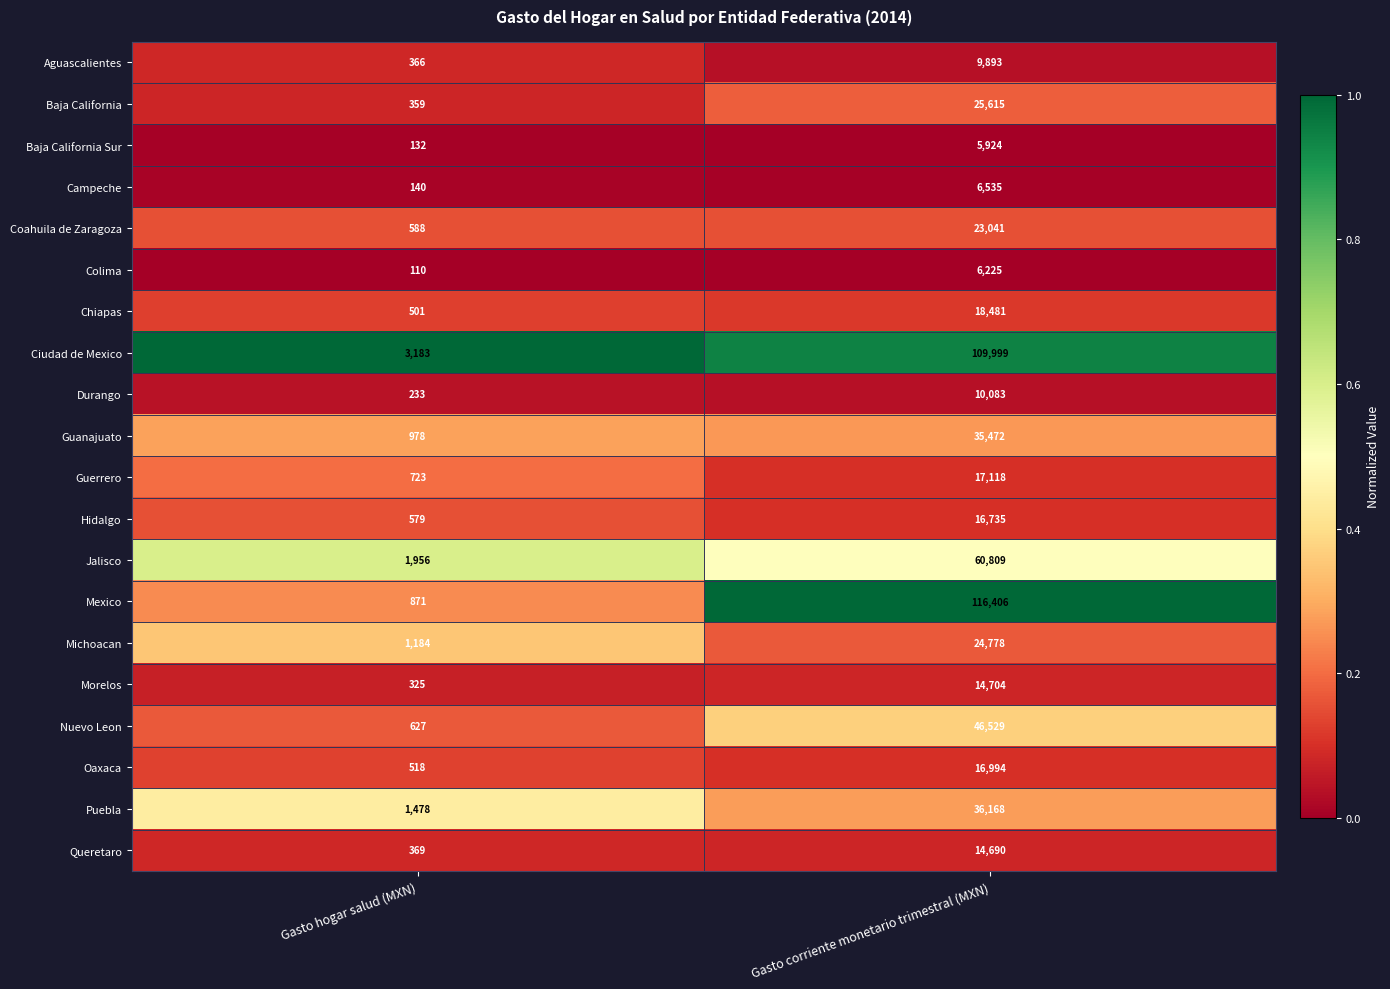

What is the average value of the Chiapas series?

9491